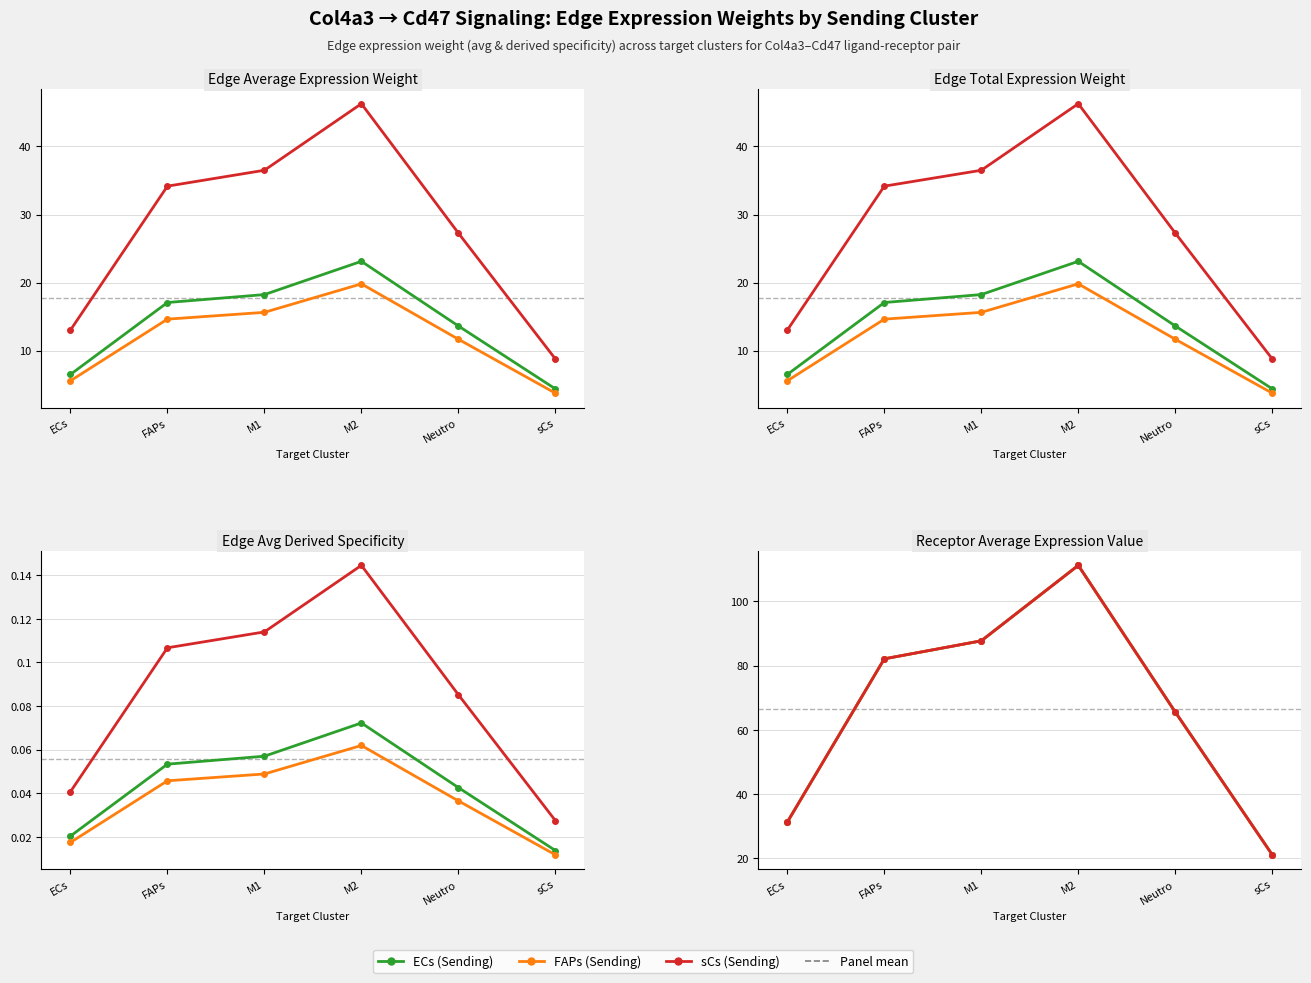

At which category is the sum across all series the highest?

M2